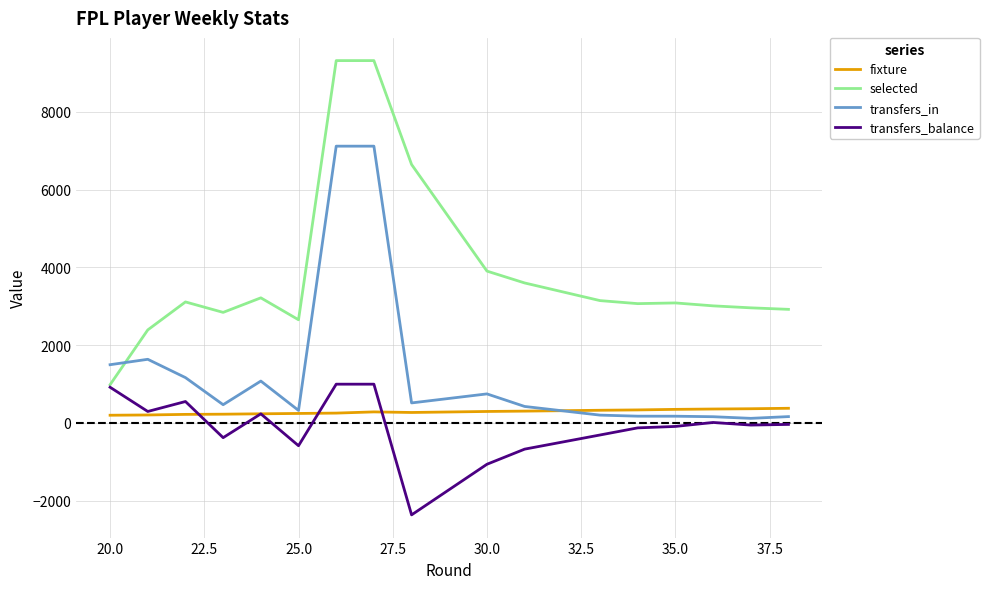

True or false: selected and transfers_in intersect in this chart.

True